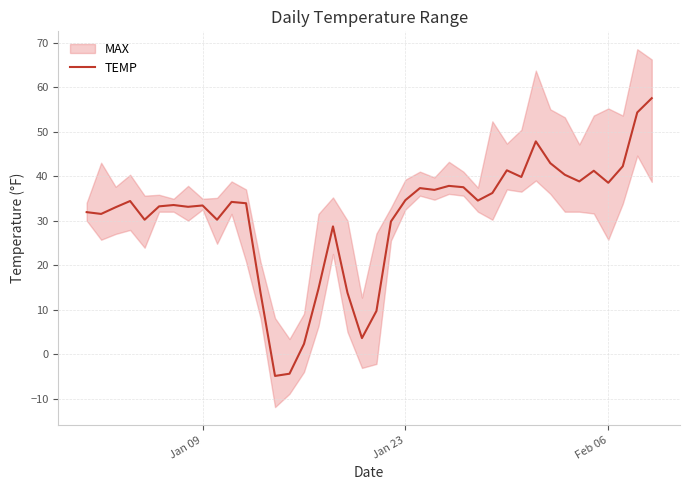

What is the sum of all values?

1239.0